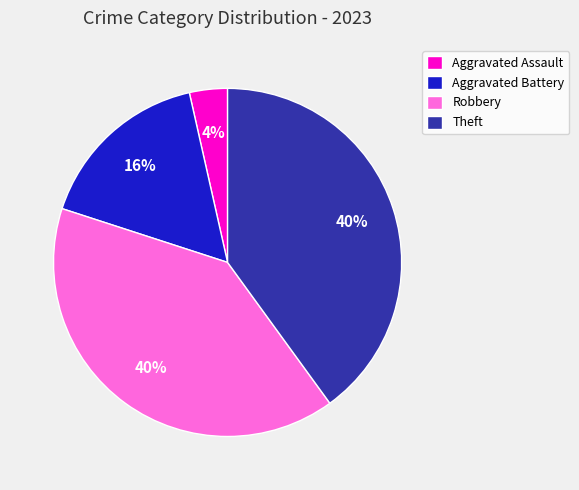

Between Theft and Aggravated Assault, which is larger?

Theft